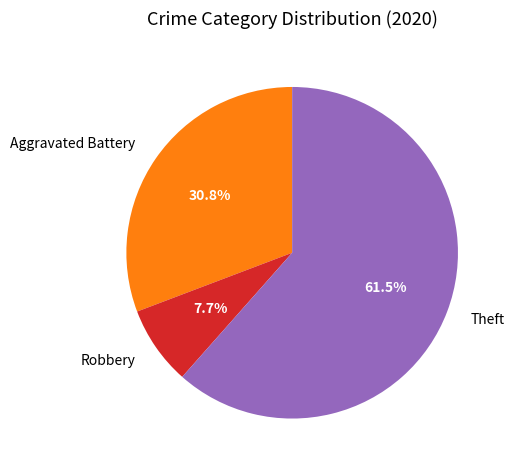

Count the number of slices in the pie.

3